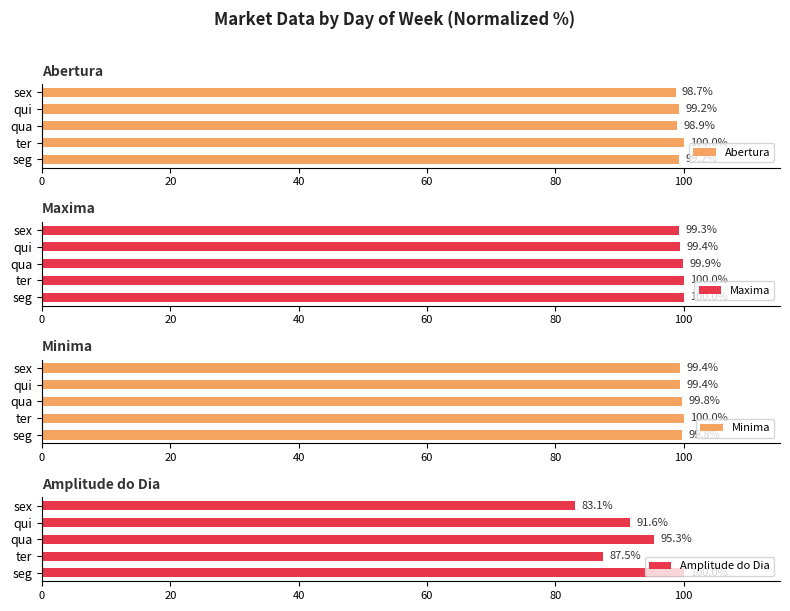

The Amplitude do Dia series shows 36.8 at sex. True or false?

False